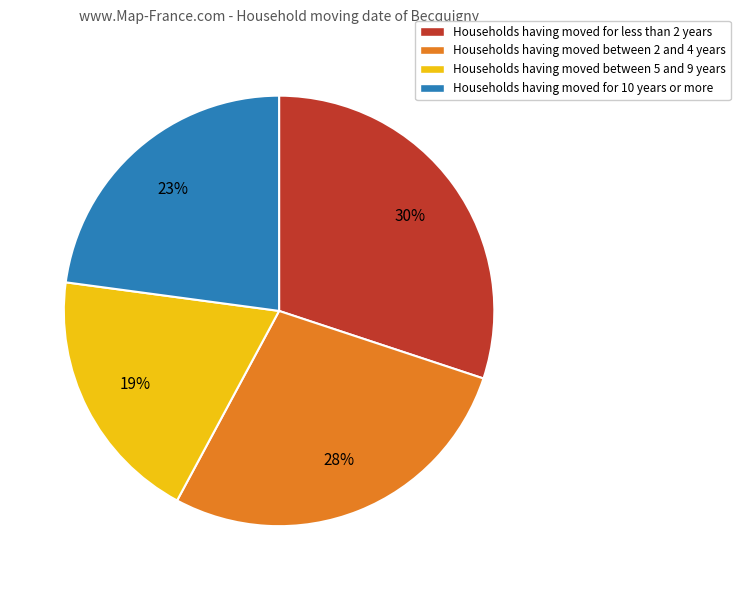

True or false: Households having moved between 2 and 4 years accounts for 42% of the total.

False